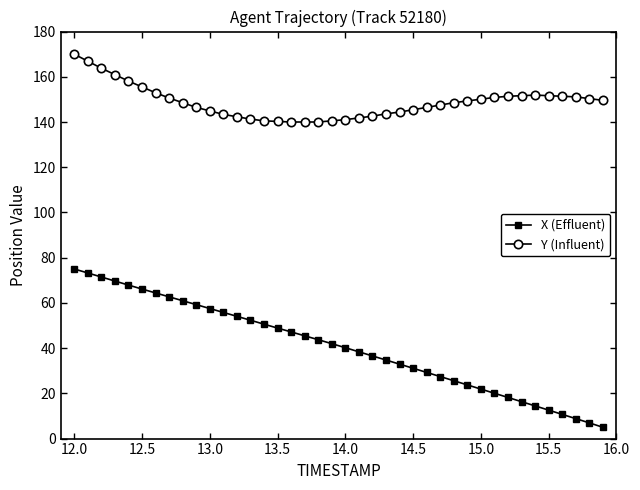

Does the chart display data point markers on the line(s)?

Yes